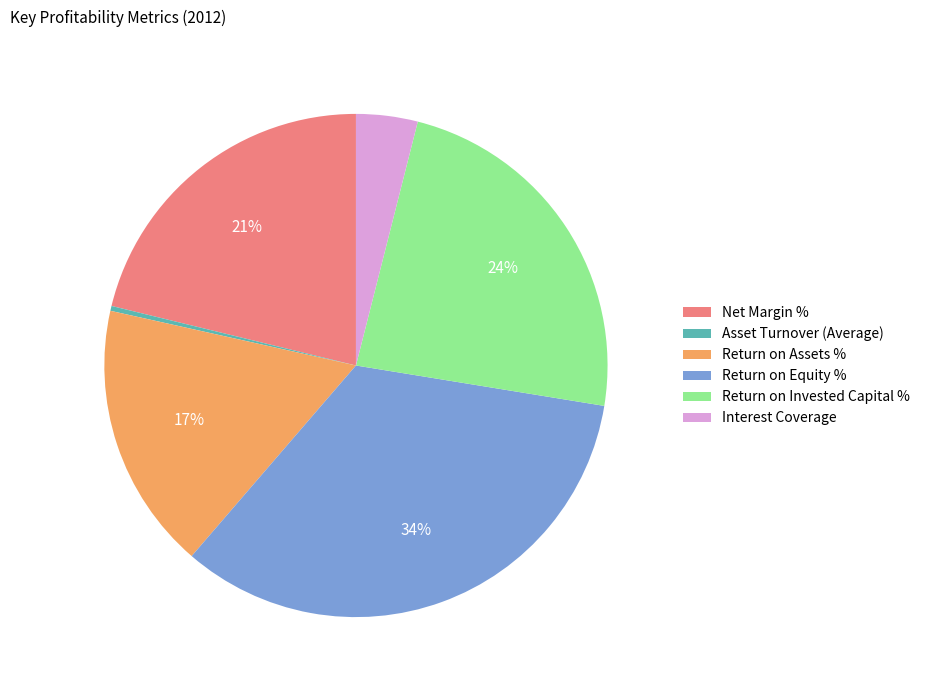

Is it true that Asset Turnover (Average) is 0% of the pie?

True